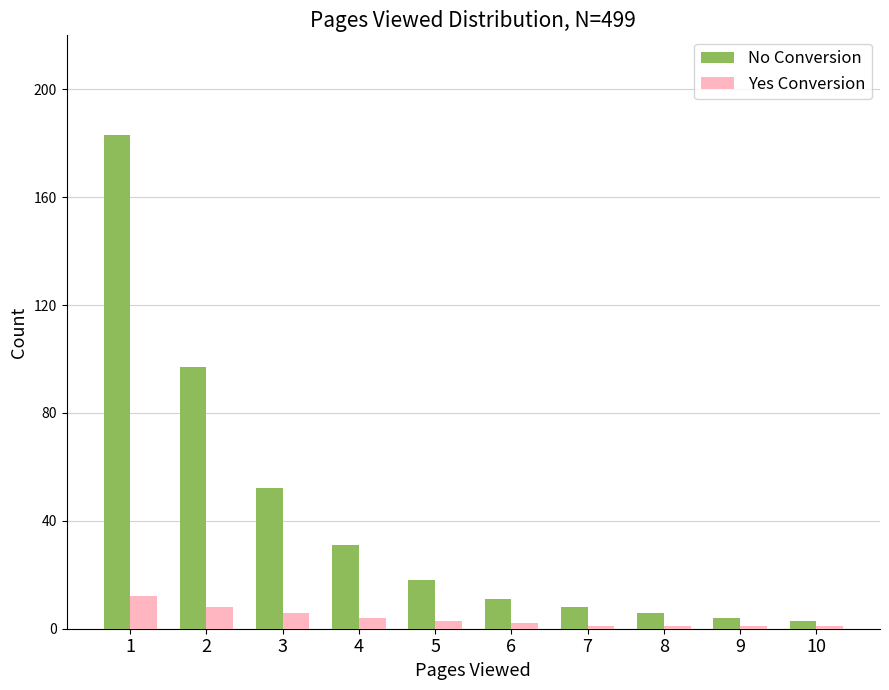

Which series has the widest spread of values?

No Conversion